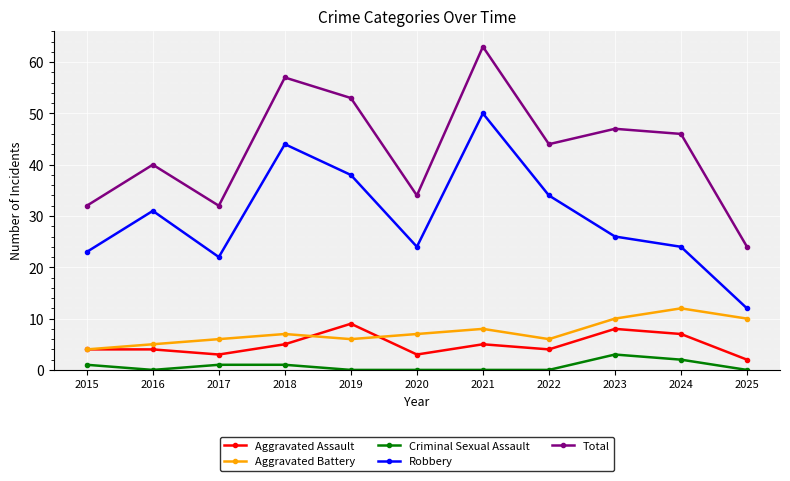

True or false: Robbery has more than 2 points higher than both neighbors.

True